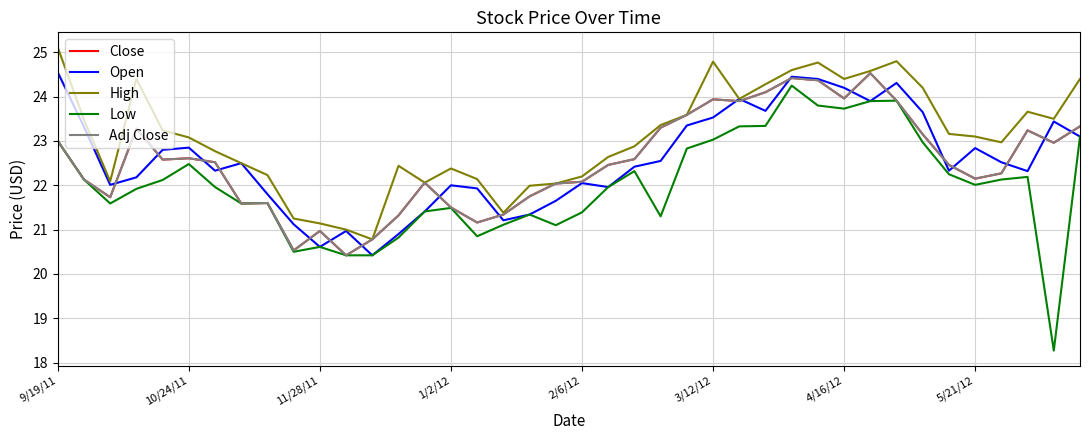

What is the maximum value for Close?

24.5